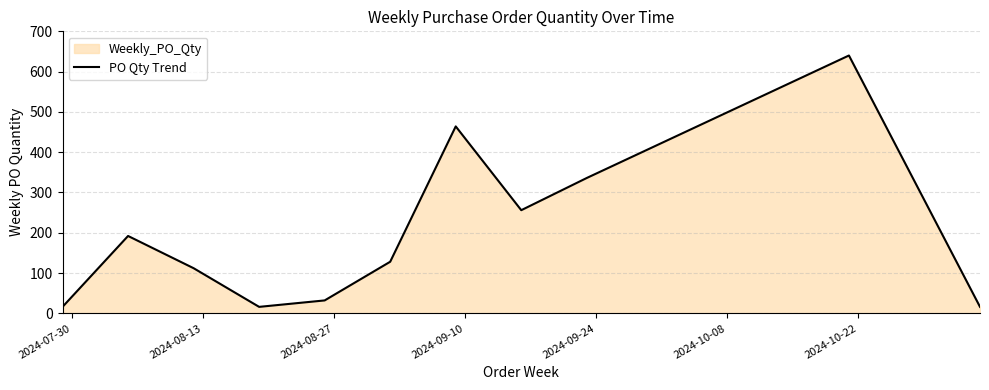

What is the difference between the maximum and minimum values?

624